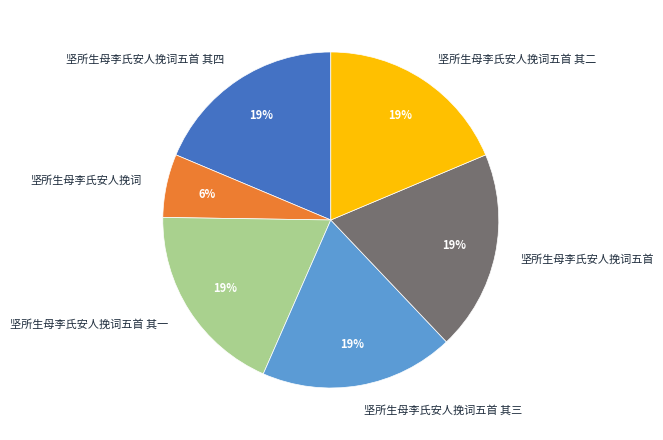

Does any single category account for the majority?

No